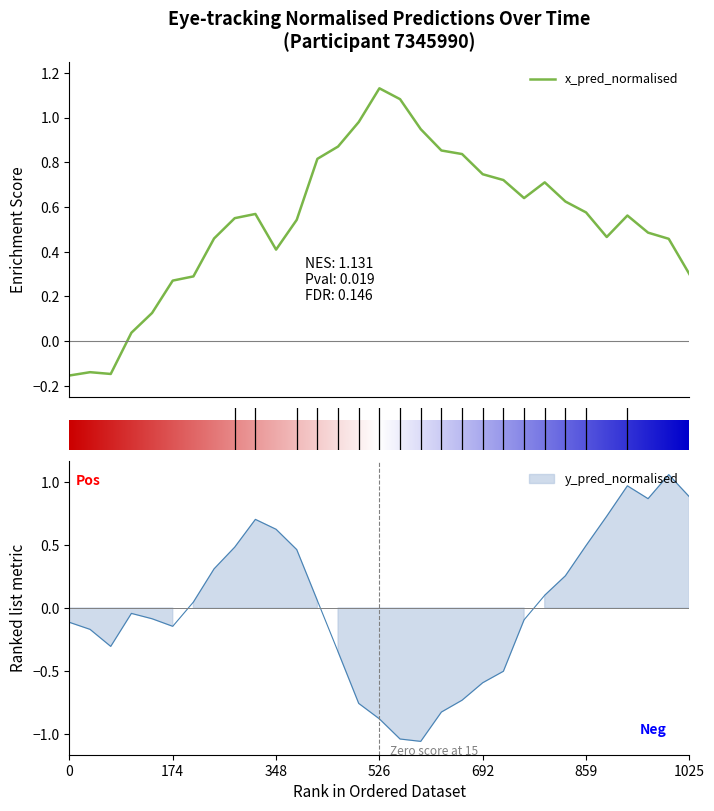

Rank the series at 7 from lowest to highest value.

y_pred_normalised, x_pred_normalised